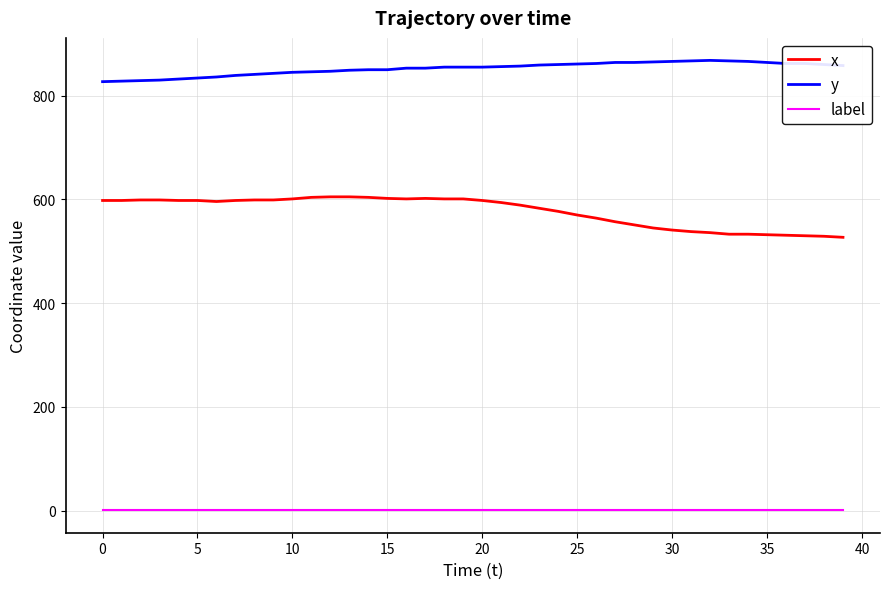

What is the minimum value for label?

1